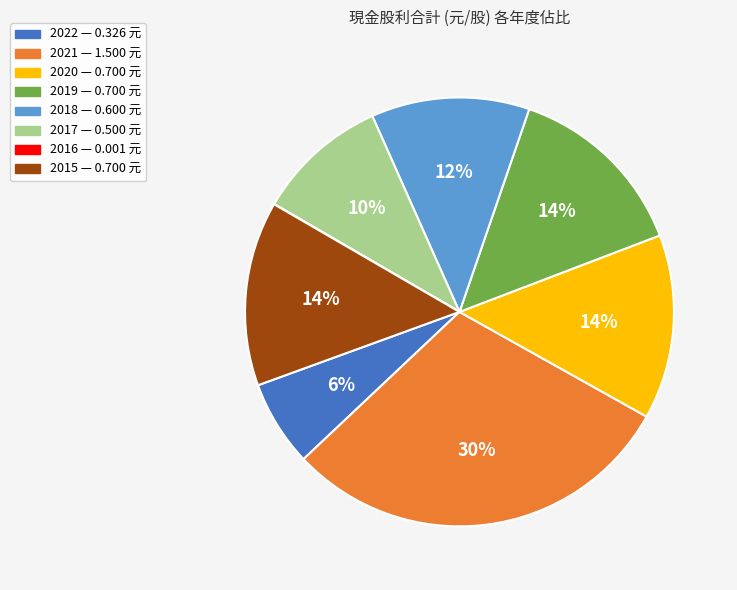

Is there a majority slice in this chart?

No